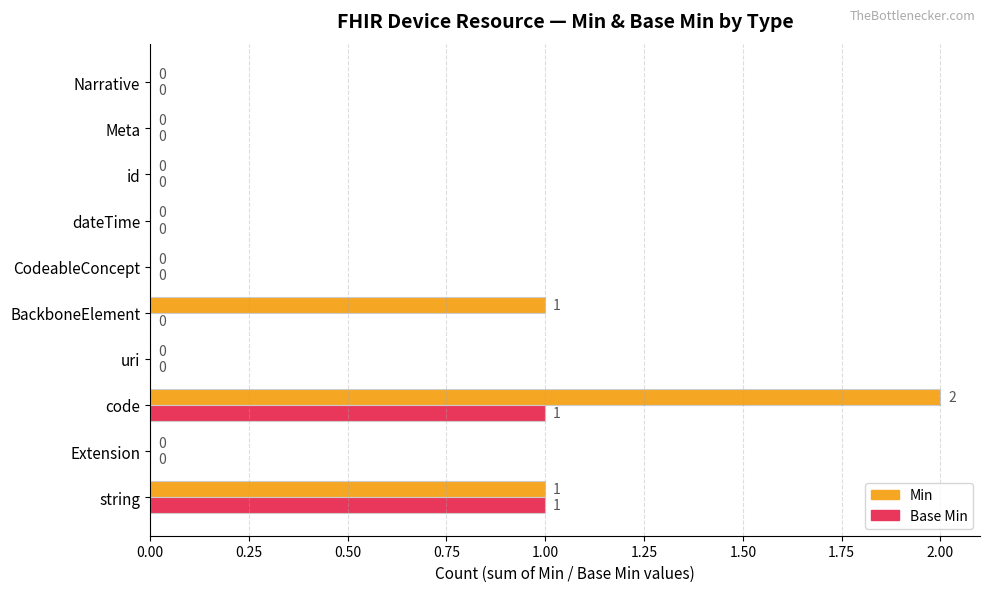

Which series has the largest total across all categories?

Min